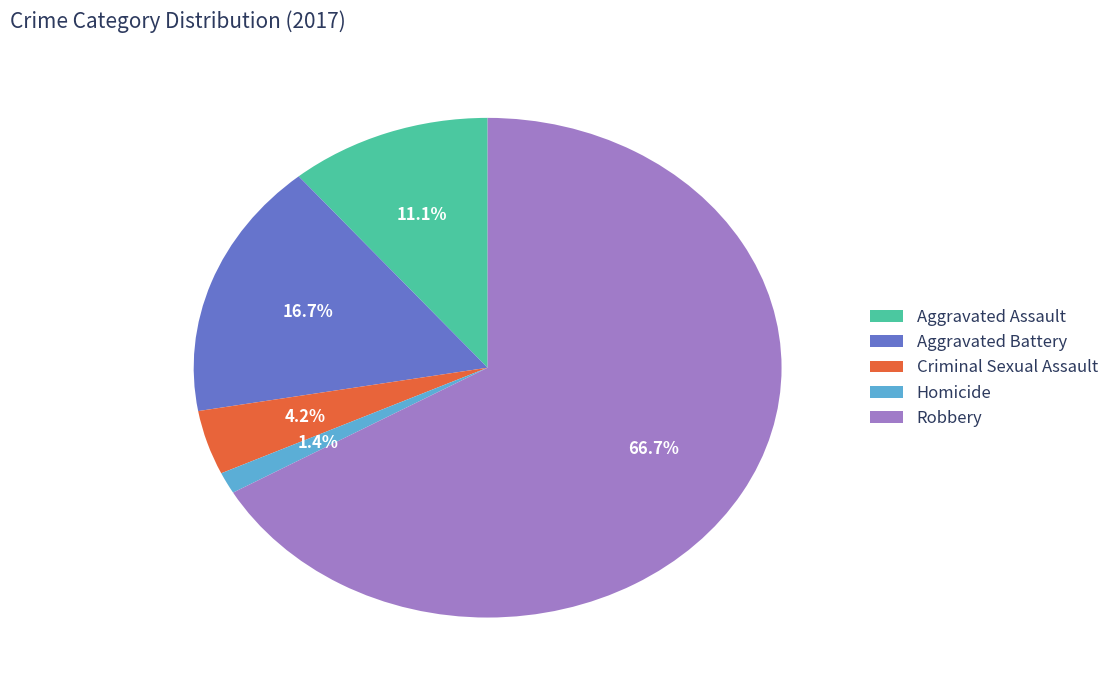

Does any single category account for the majority?

Yes